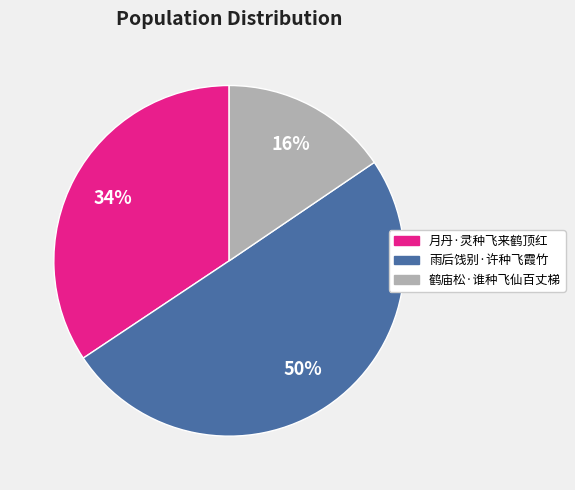

Which has a higher value, 鹤庙松·谁种飞仙百丈梯 or 月丹·灵种飞来鹤顶红?

月丹·灵种飞来鹤顶红